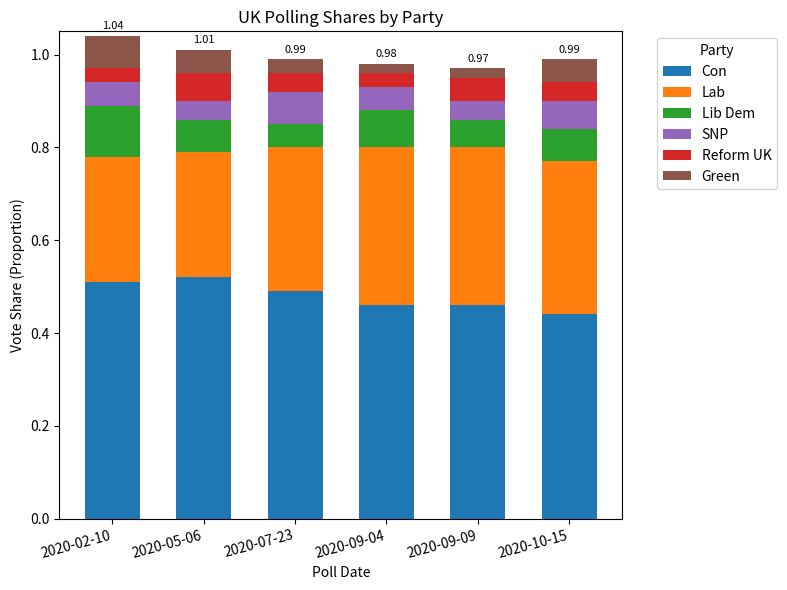

What is the total value across all series at 2020-02-10?

1.0